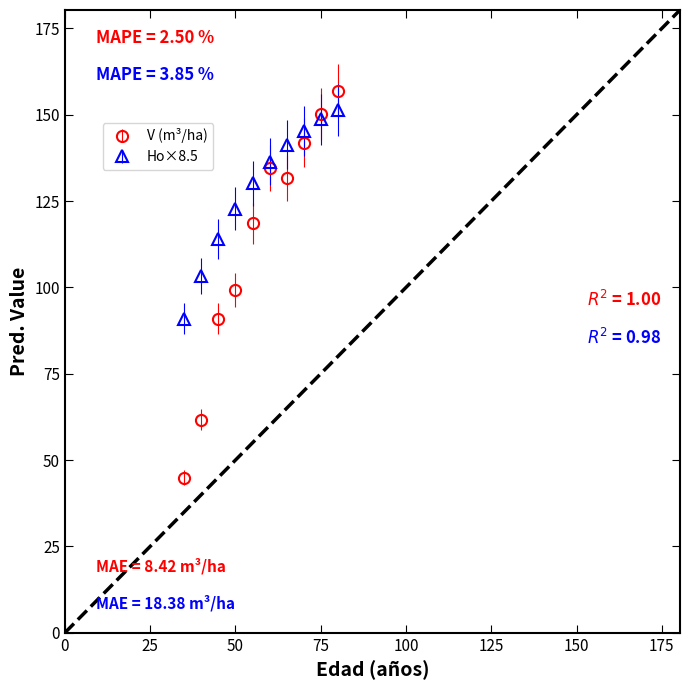

Which series has the largest total across all categories?

Ho×8.5